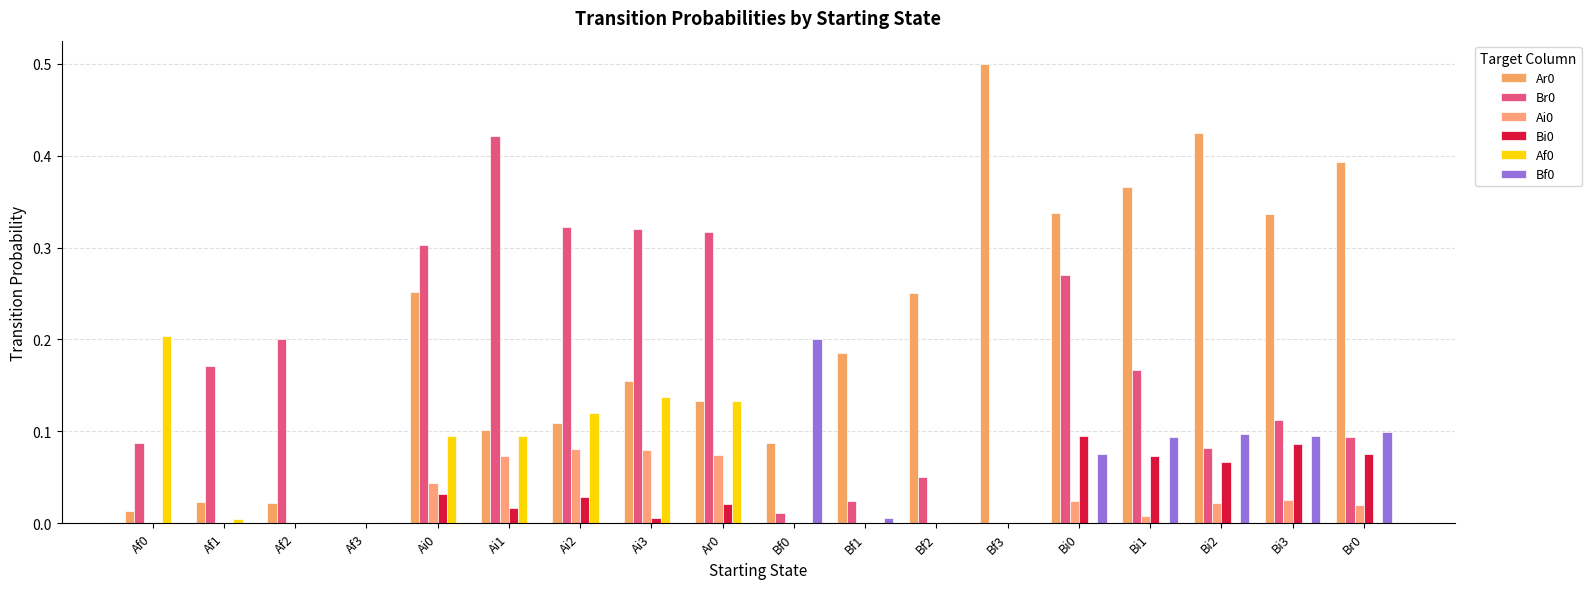

What is the label of the 4th bar from the left?

Af3